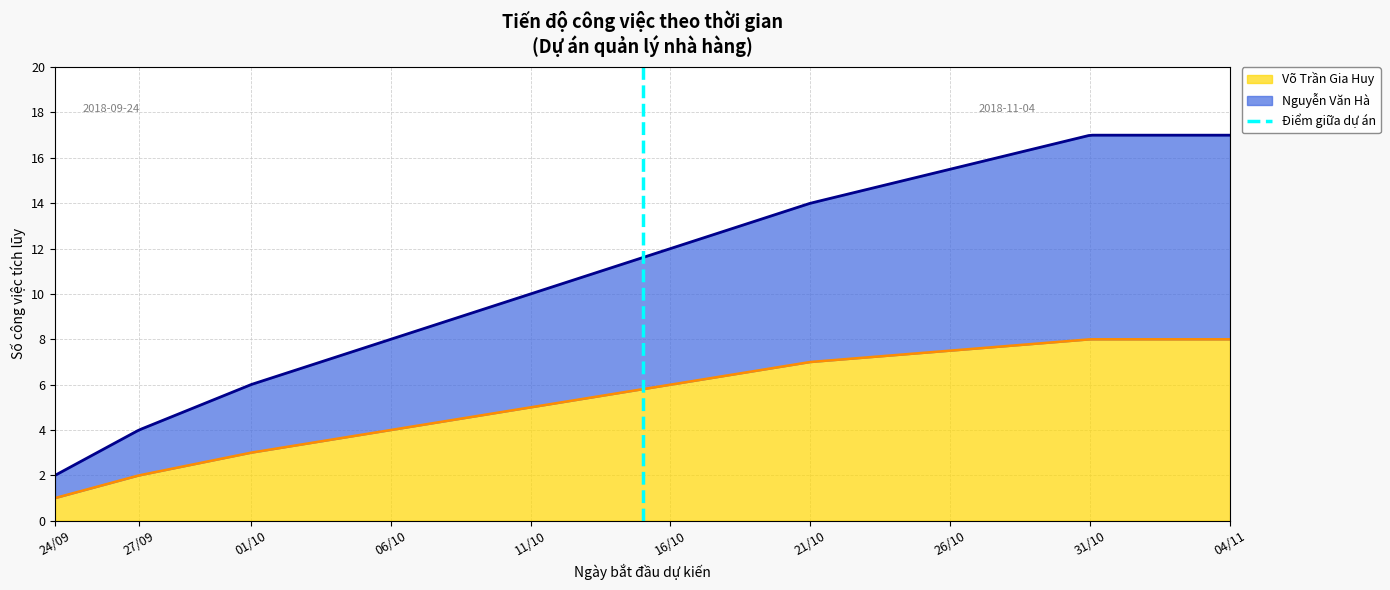

What is the lowest value of the Võ Trần Gia Huy series?

1.0